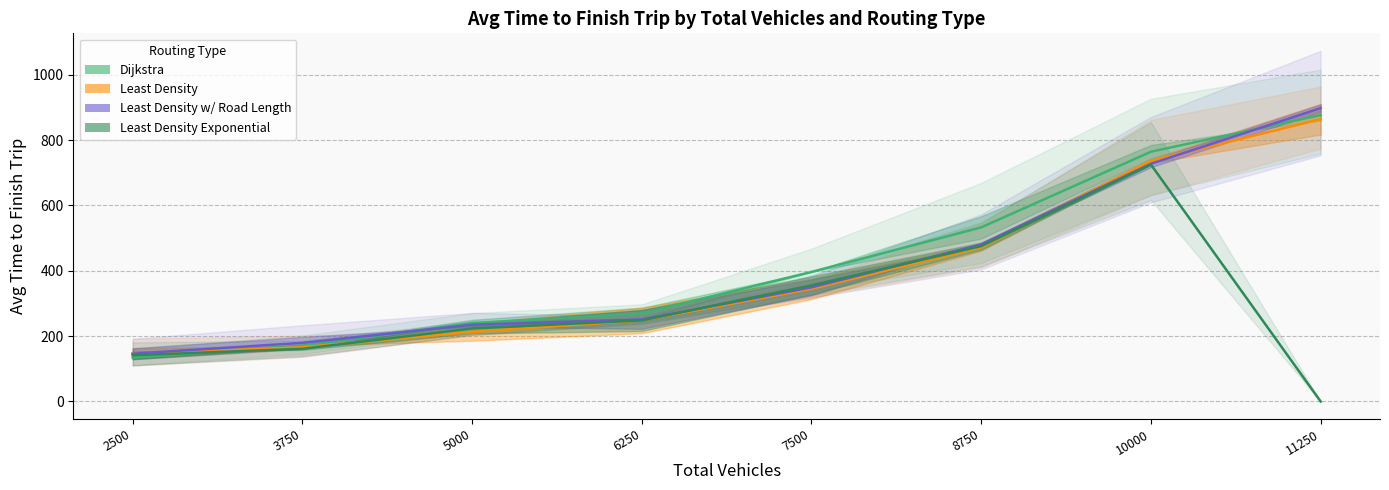

At 11250, list the series in order from largest to smallest.

Least Density w/ Road Length, Dijkstra, Least Density, Least Density Exponential